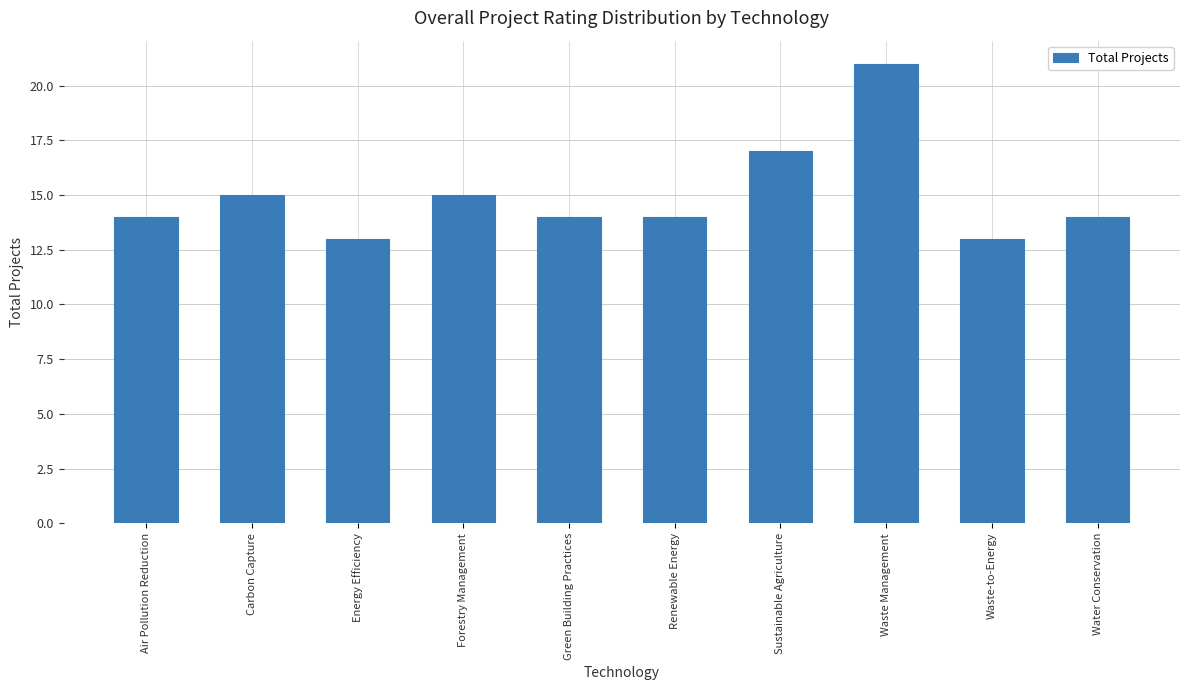

Are the bars horizontal?

No